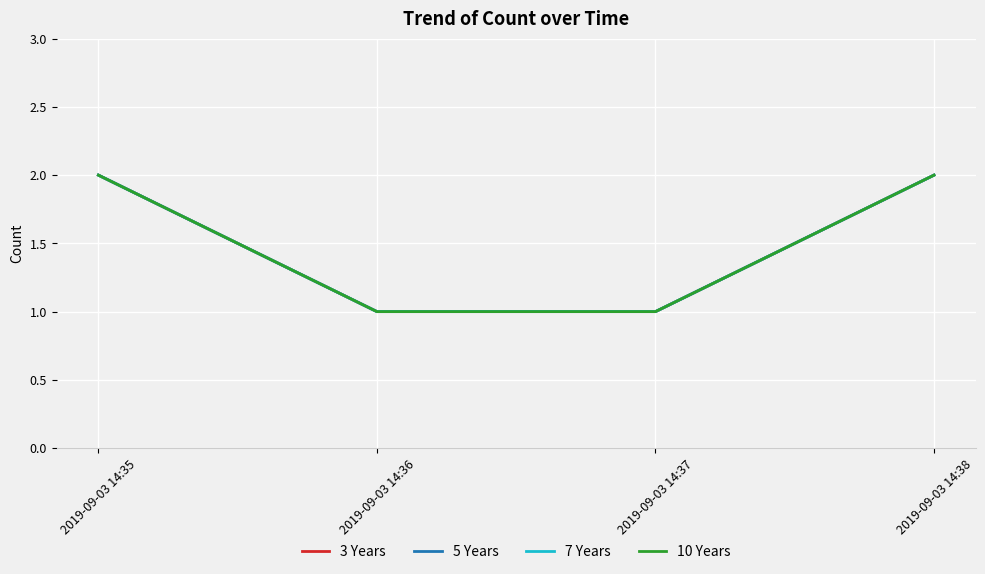

Is this an area chart (filled region under the line)?

No